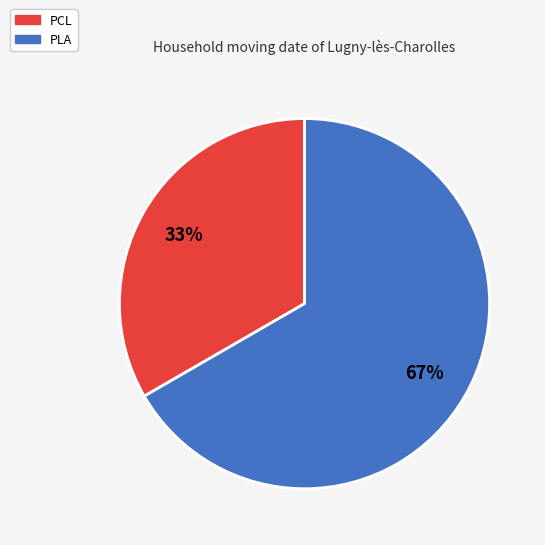

How many segments does this pie chart have?

2